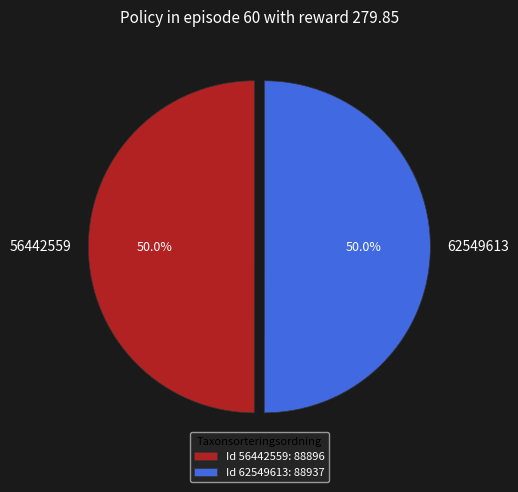

What percentage do 62549613 and 56442559 together represent?

100.0%